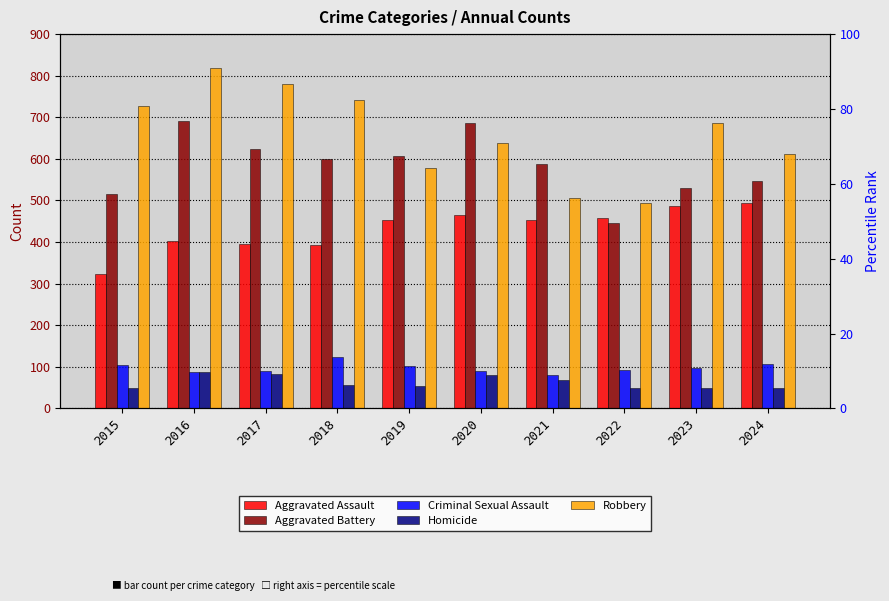

What is the difference between the highest and lowest values at 2019?

555